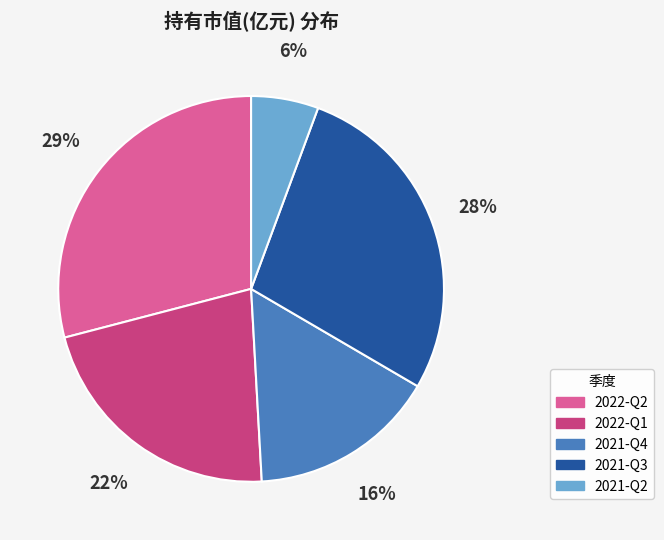

Rank the categories by value from highest to lowest.

2022-Q2, 2021-Q3, 2022-Q1, 2021-Q4, 2021-Q2